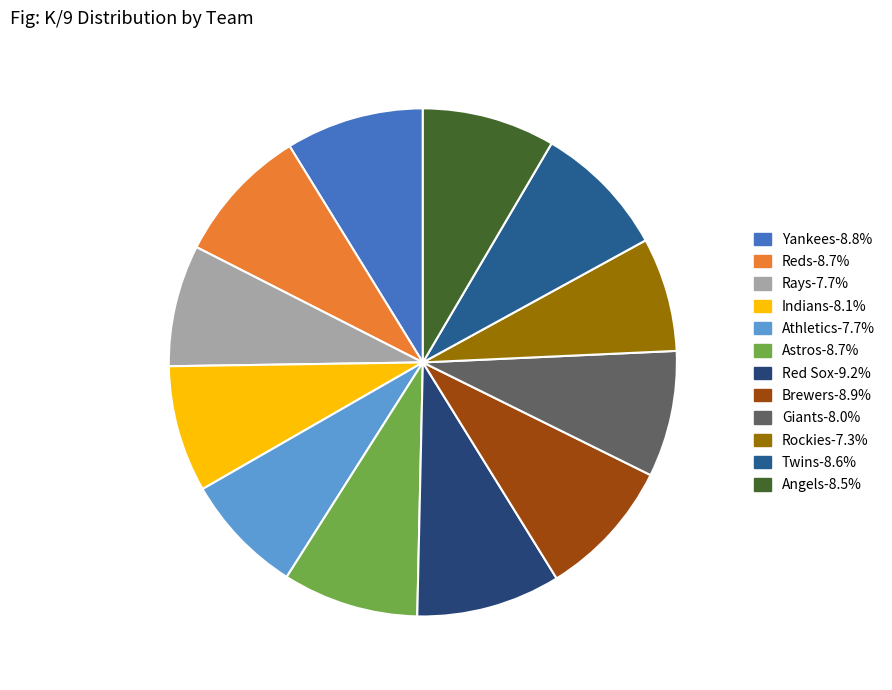

How many slices are in this pie chart?

12